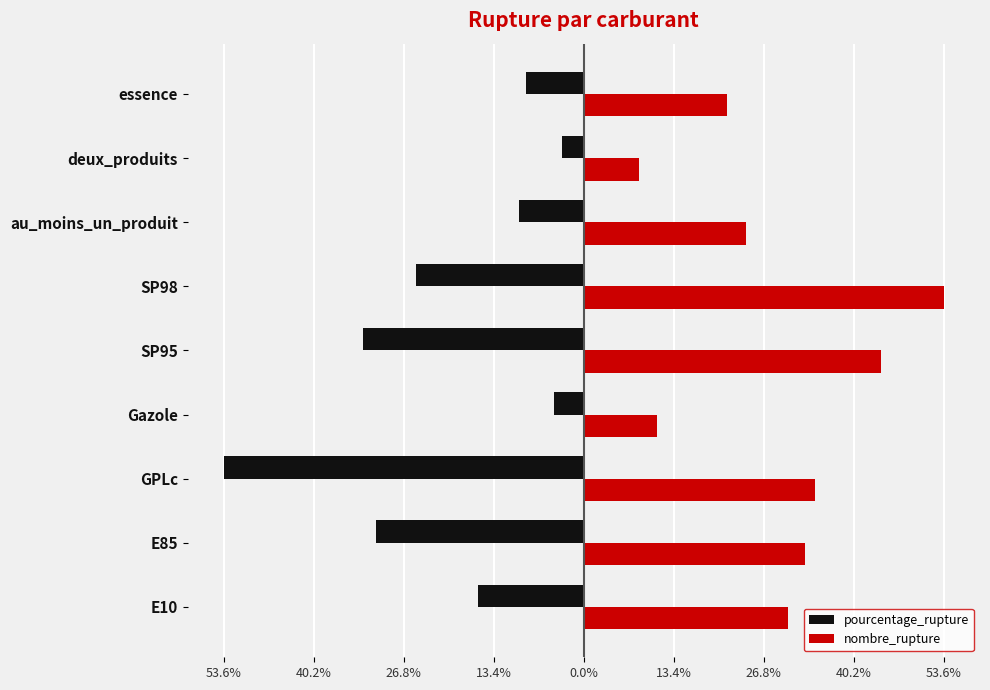

What are all the series names shown in the legend?

pourcentage_rupture, nombre_rupture